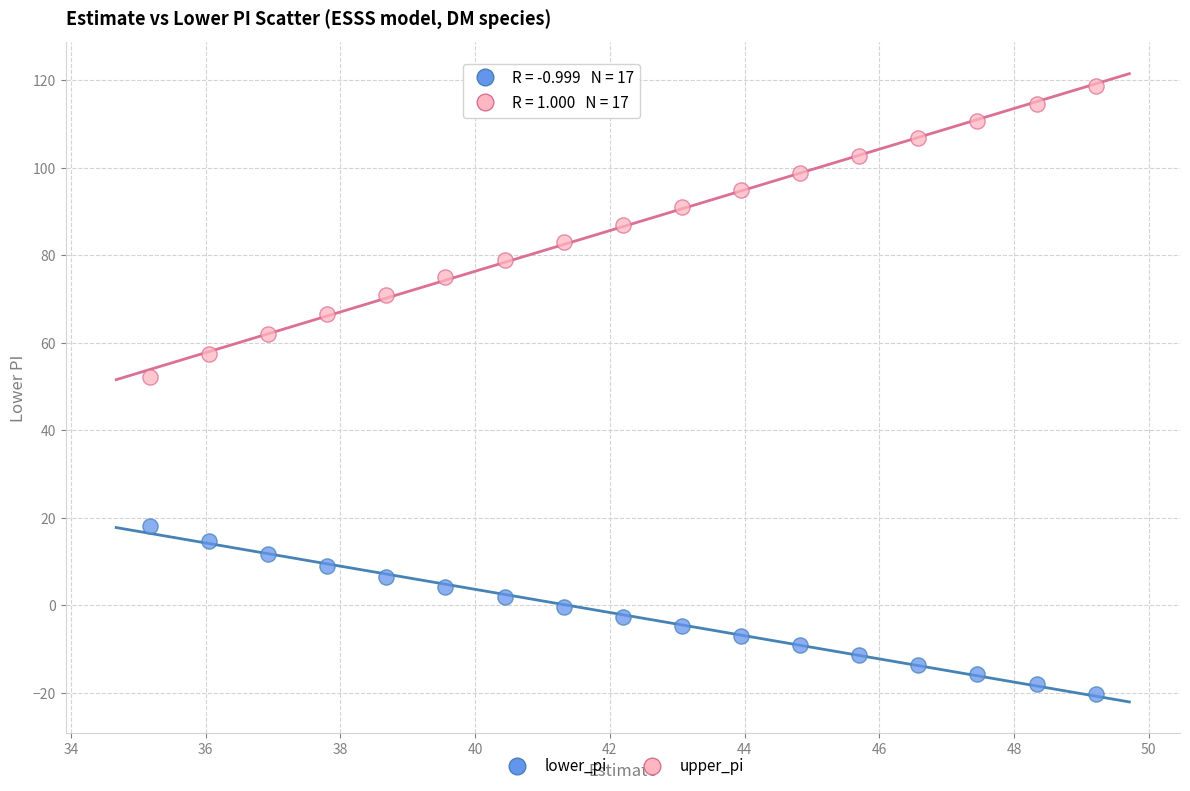

Which series contains the lowest Y value?

lower_pi